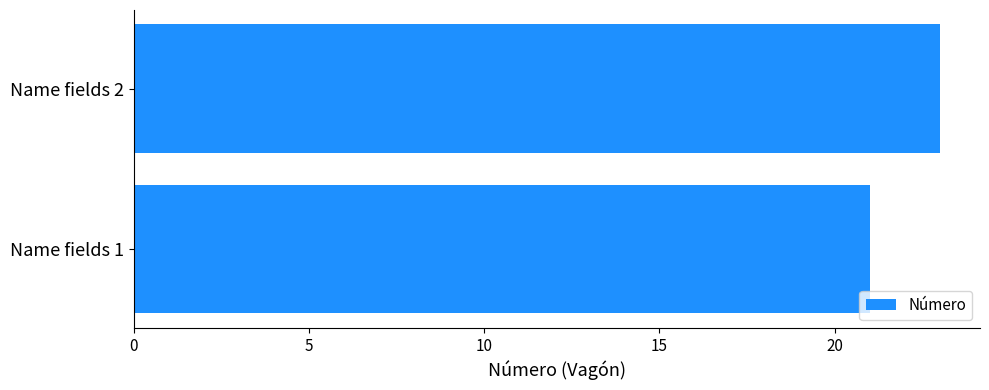

Is it true that the value at Name fields 2 is 36?

False